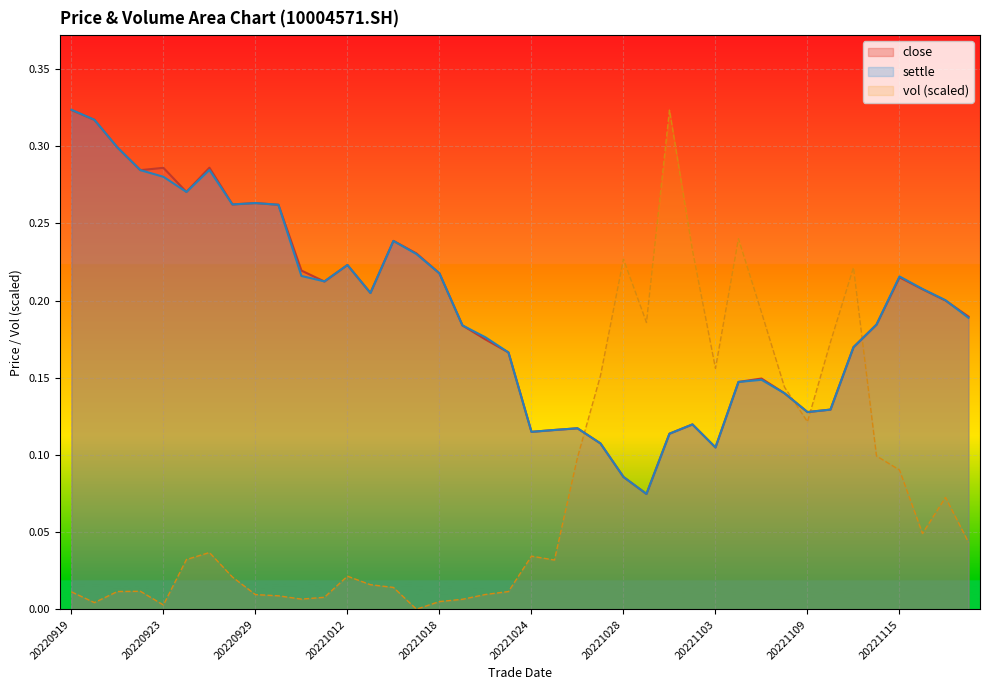

What is the difference between the maximum and minimum values in the settle series?

0.2